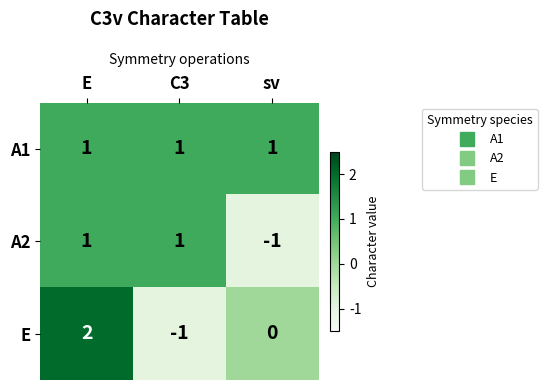

Which series has the largest total across all categories?

A1